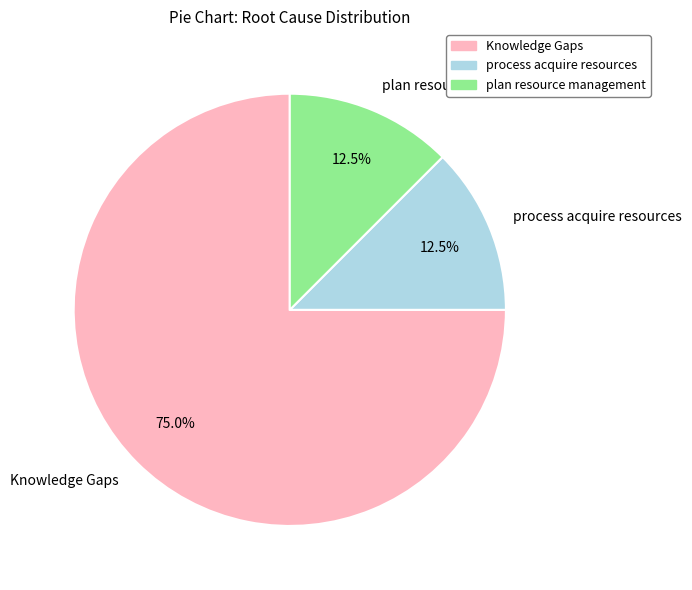

What is the largest slice in the pie chart?

Knowledge Gaps